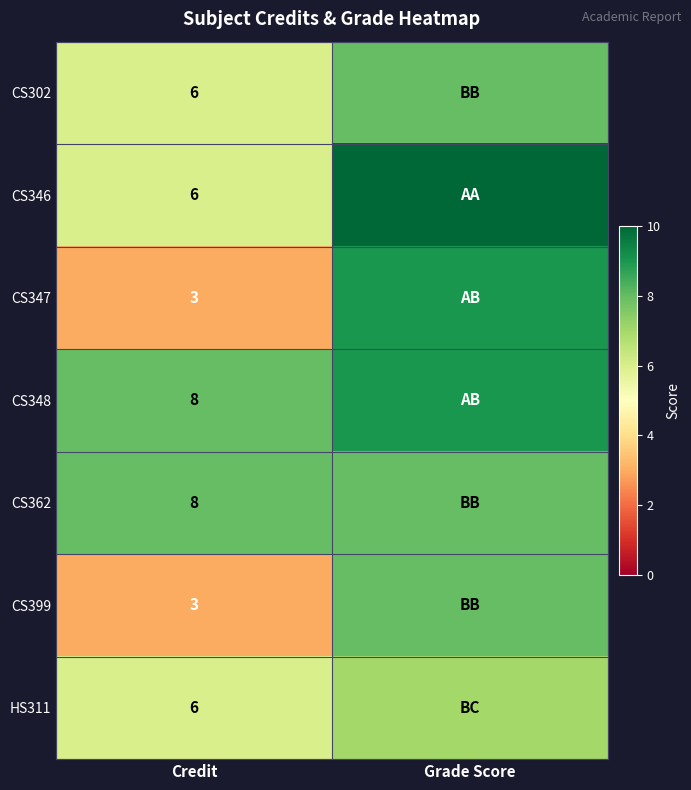

The value of HS311 at Credit is 2. True or false?

False